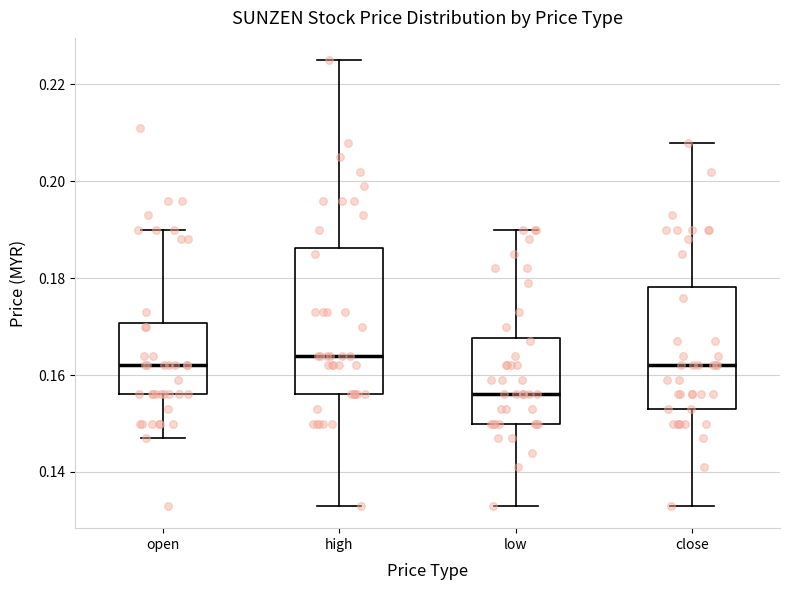

Reading left to right, read every box against the y-axis: the position of its median line, the range the box covers, and the ends of its whiskers. The values are not printed on the chart, so give them approximately, as read against the axis.

open: median 0.162, box 0.156 to 0.170, whiskers 0.148 to 0.190
high: median 0.164, box 0.156 to 0.186, whiskers 0.134 to 0.226
low: median 0.156, box 0.150 to 0.168, whiskers 0.134 to 0.190
close: median 0.162, box 0.154 to 0.178, whiskers 0.134 to 0.208